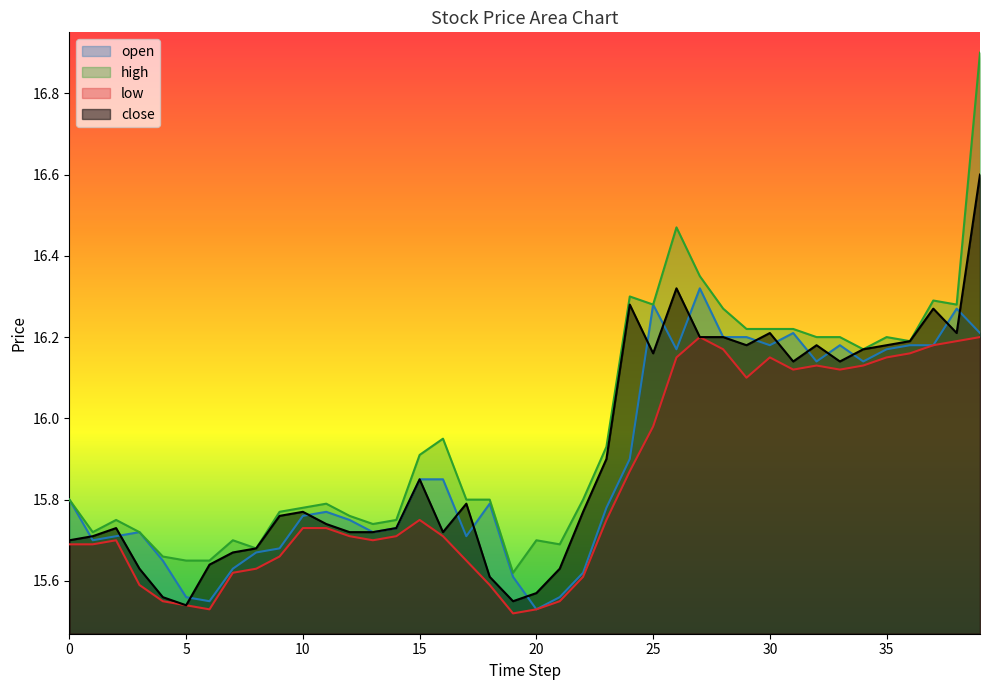

True or false: open and low cross at least once.

False